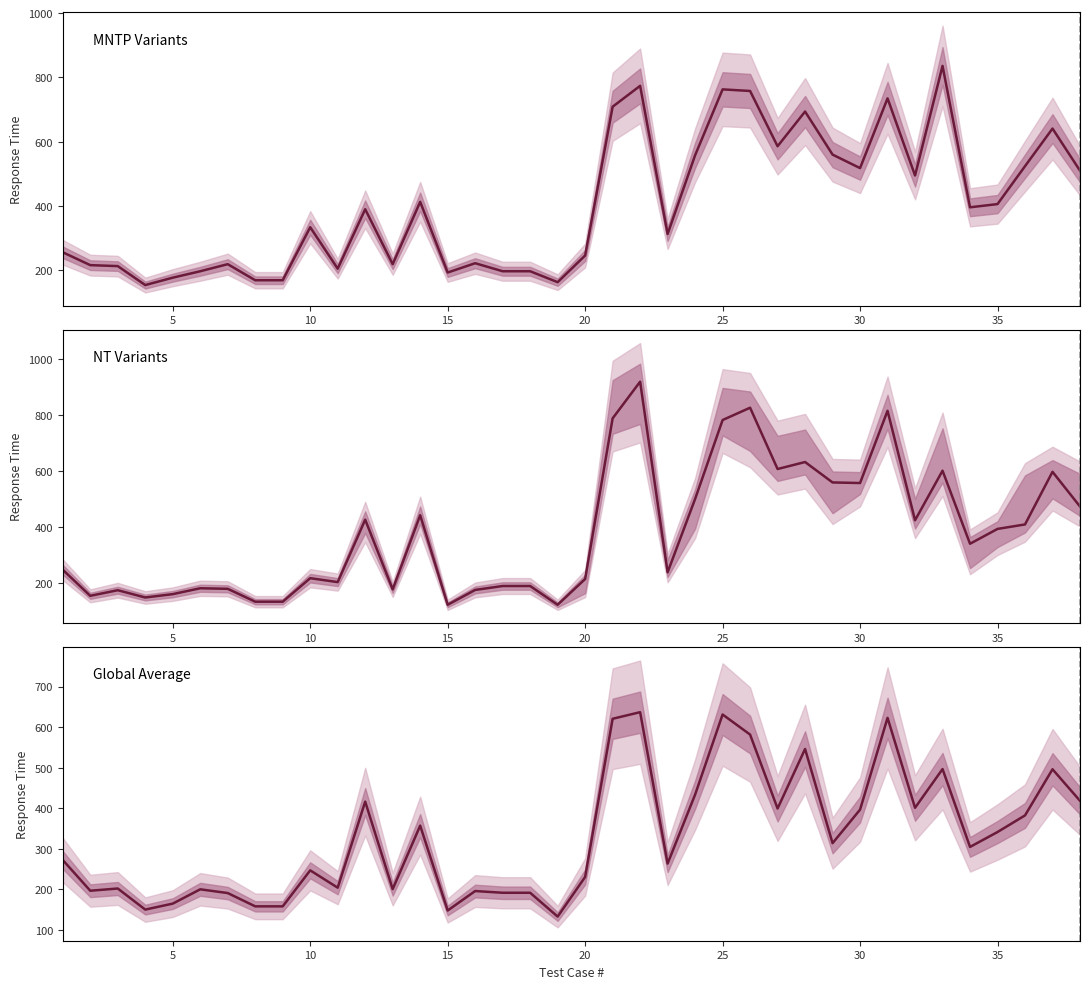

What is the value of the NT Variants point at the 5th from the left?

161.0